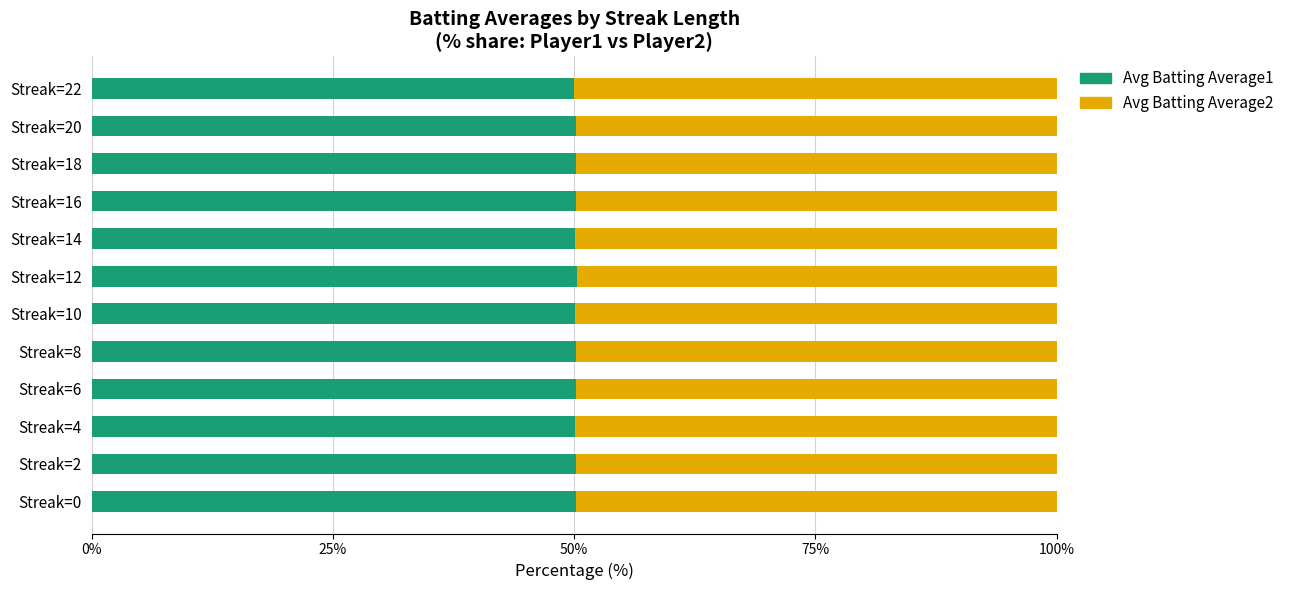

What is the lowest value of the Avg Batting Average1 series?

50.0